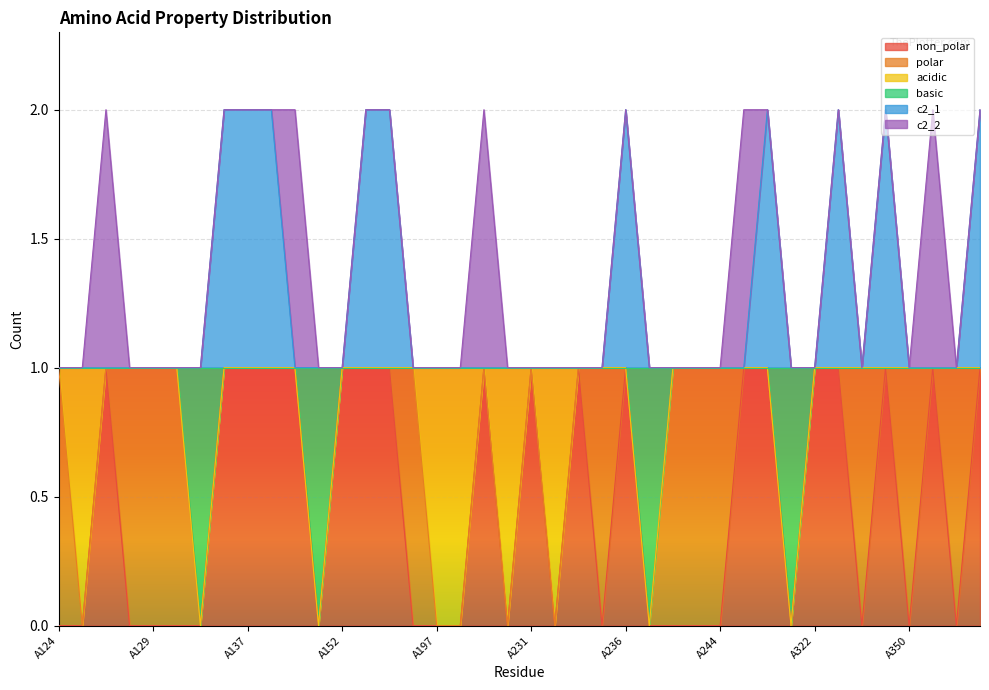

Which has a higher value, A350 or A347?

A347